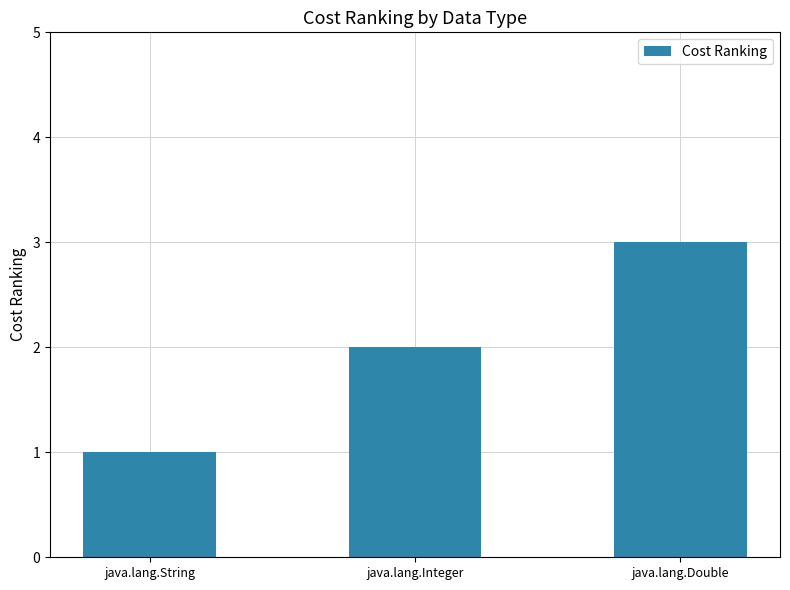

What is the difference between the maximum and second lowest values?

1